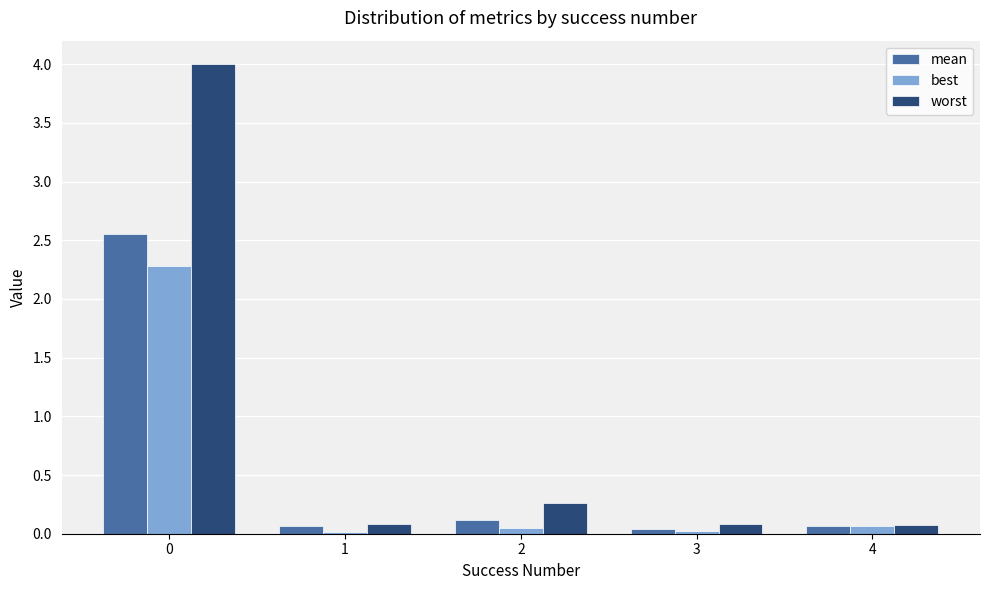

Count the number of data series in this chart.

3